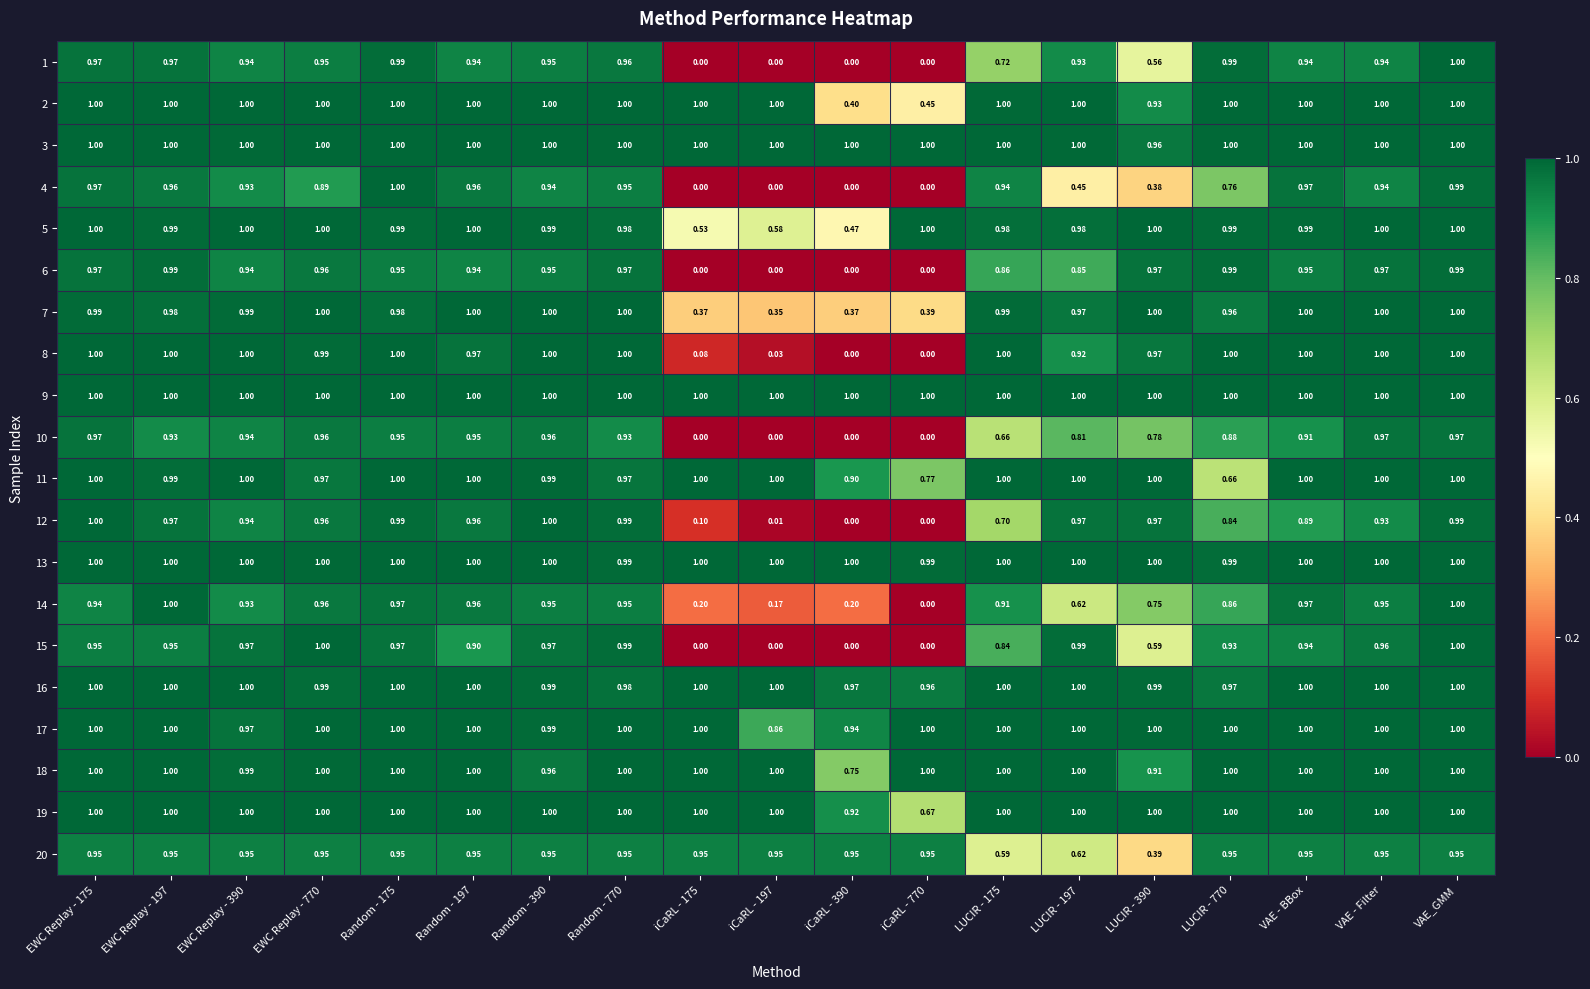

At which category is the sum across all series the highest?

VAE_GMM